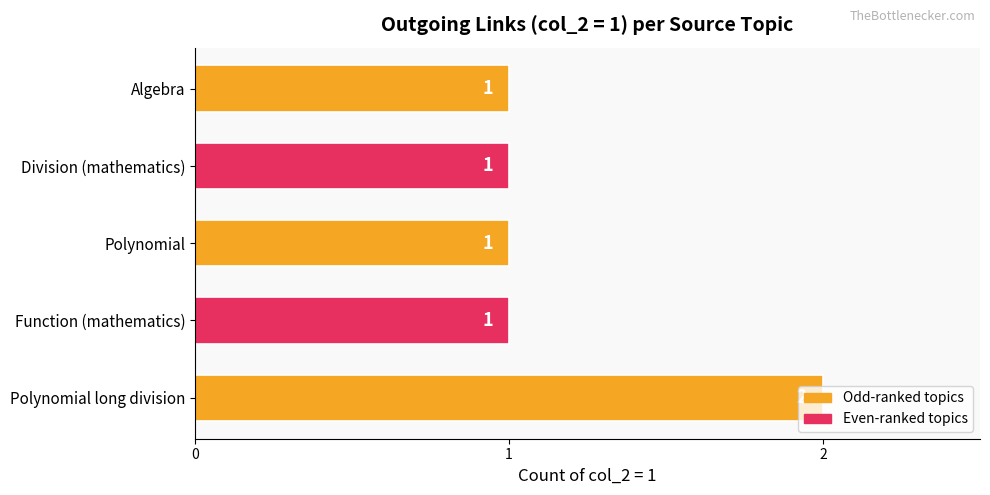

The value at Division (mathematics) is 1. True or false?

True